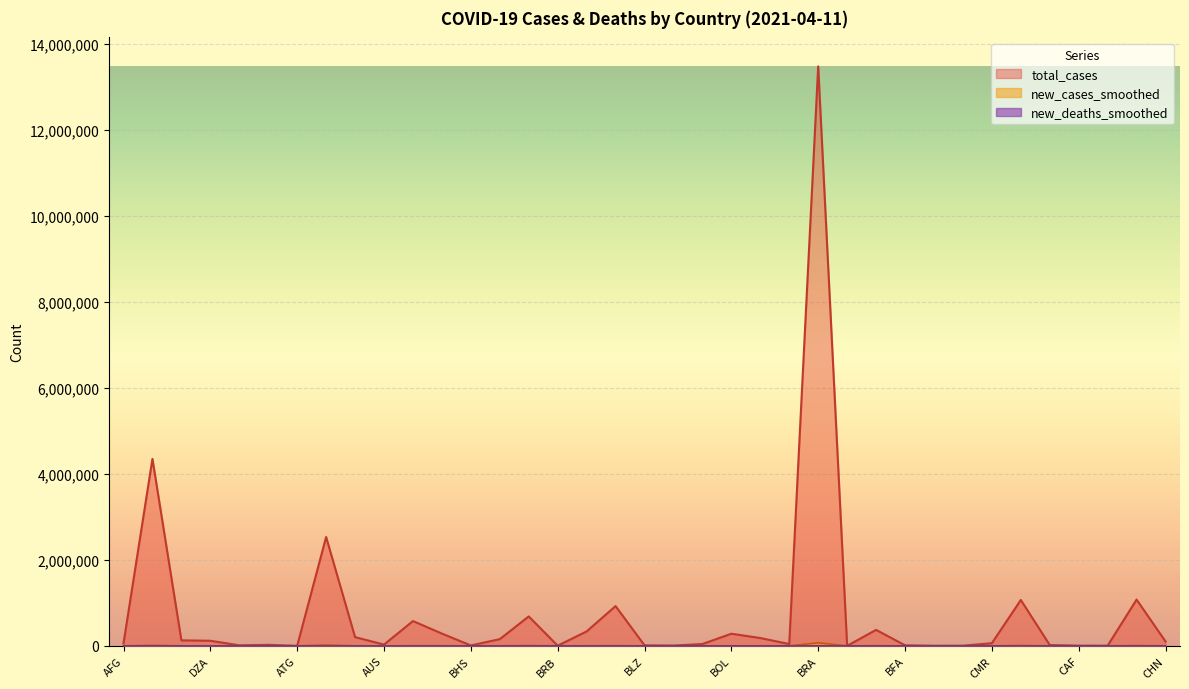

What is the difference between the second highest and second lowest values in the new_cases_smoothed series?

19863.1